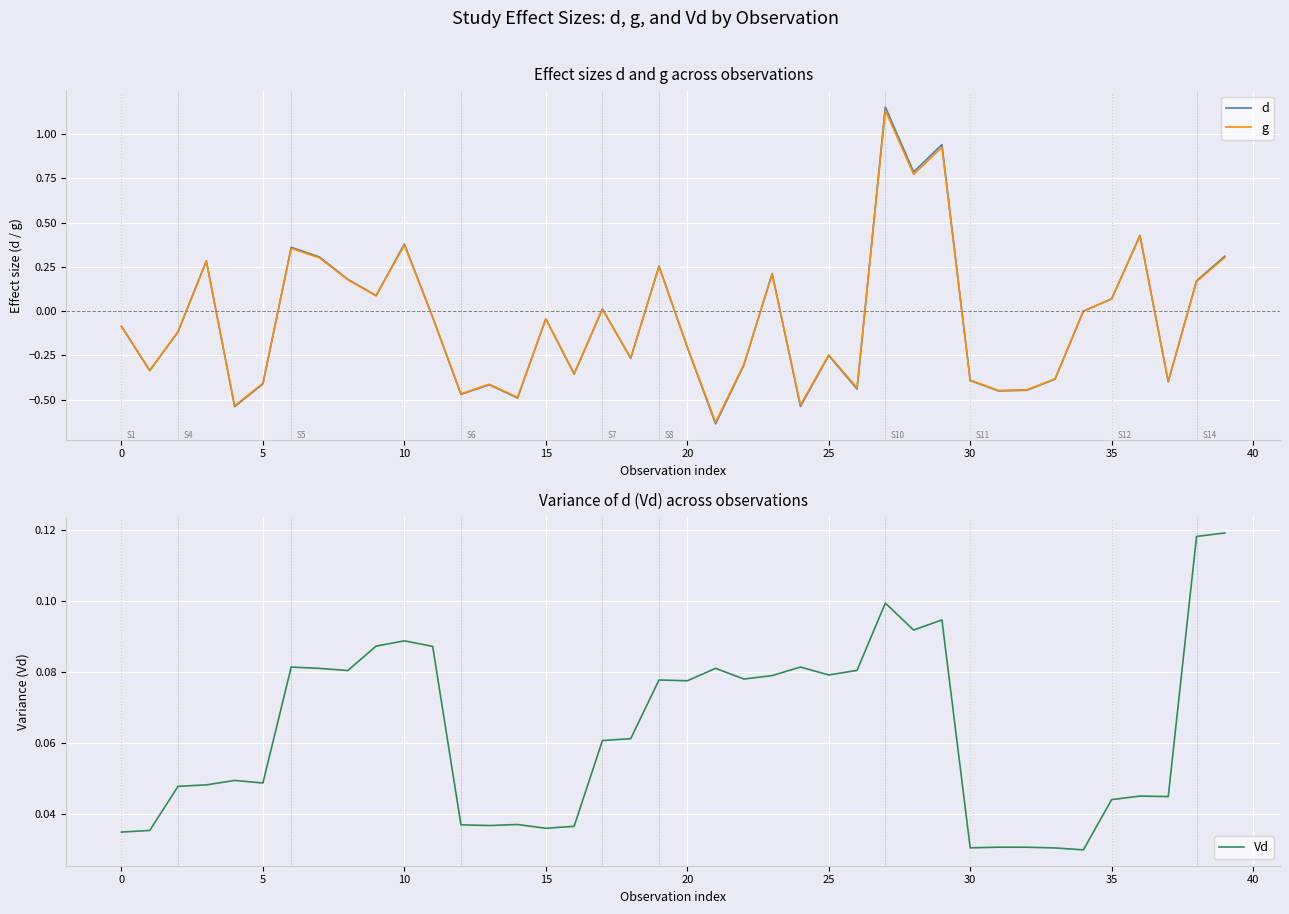

At how many categories does at least one series exceed 0?

40